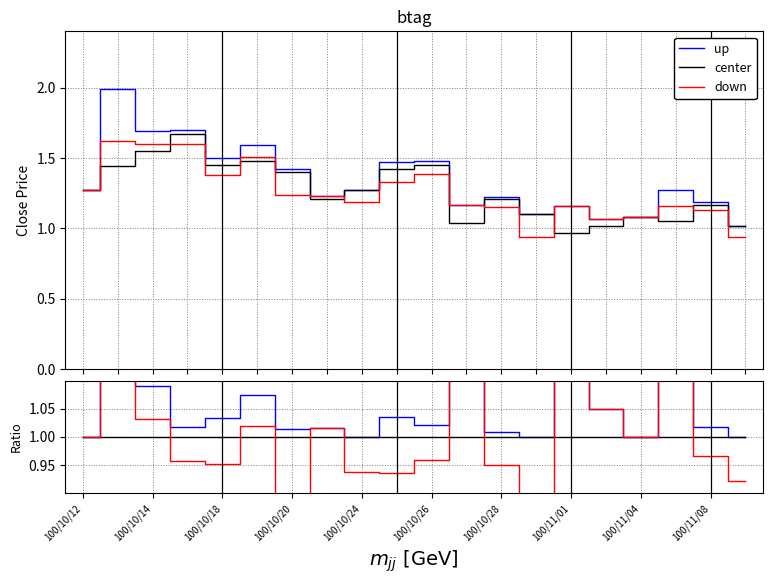

True or false: up and center cross at least once.

False